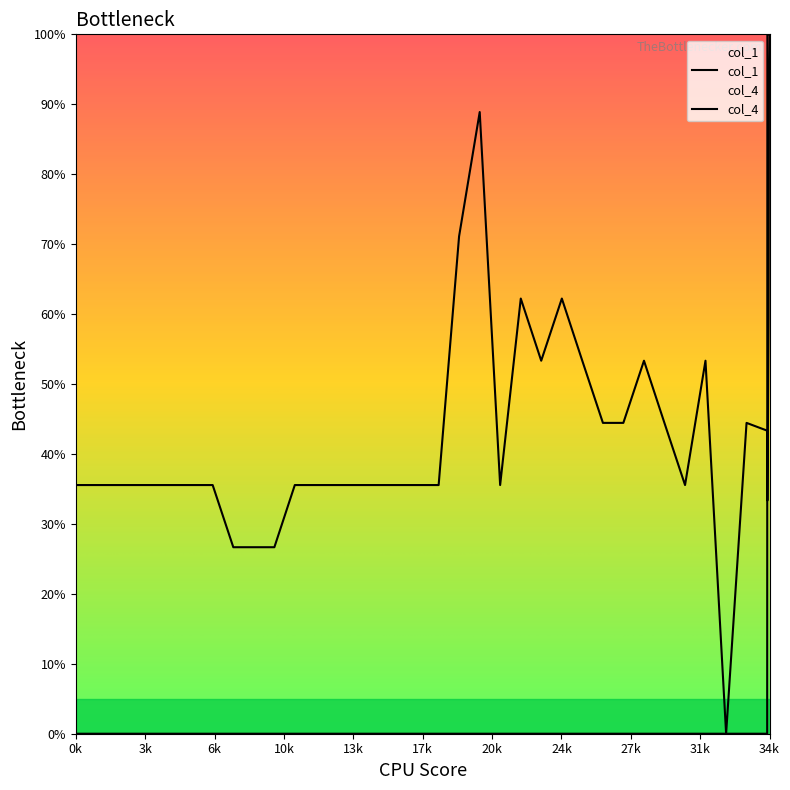

How many lines are shown in the chart?

2